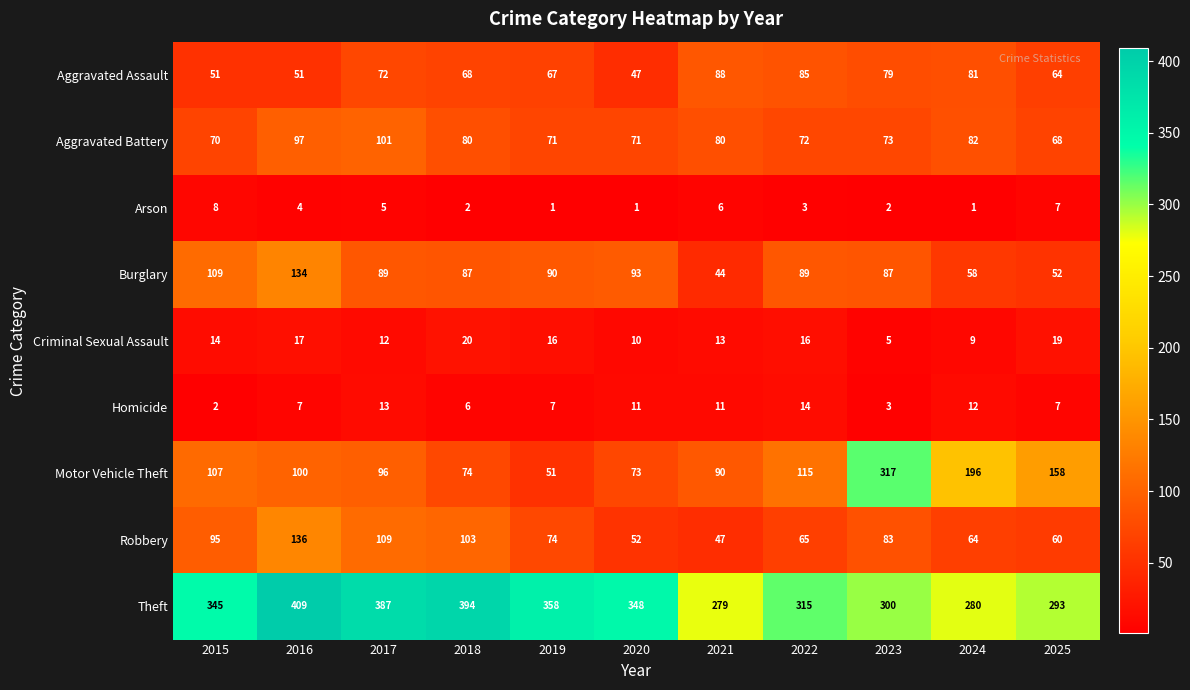

How many distinct data groups are displayed?

9